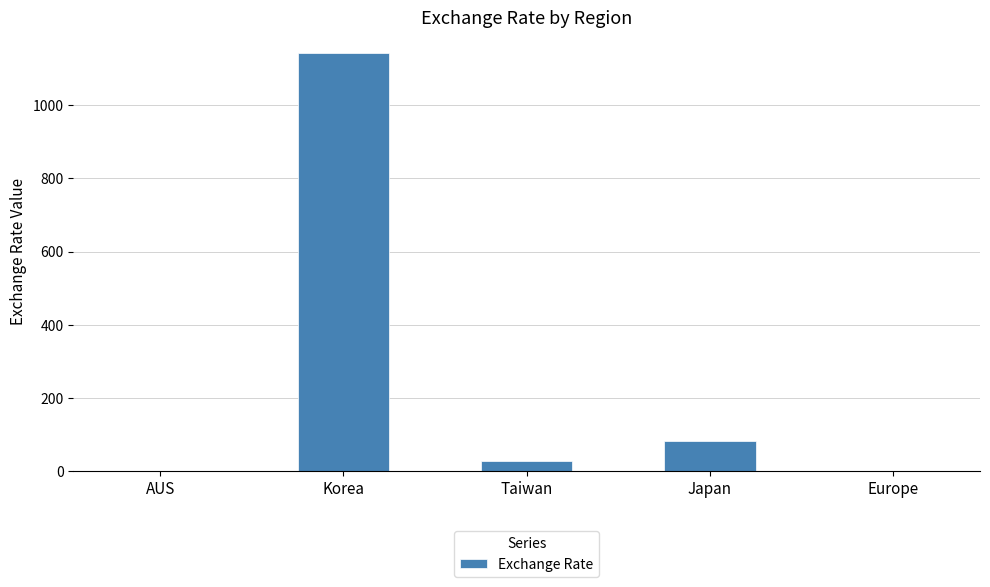

Which has a higher value, Korea or Taiwan?

Korea